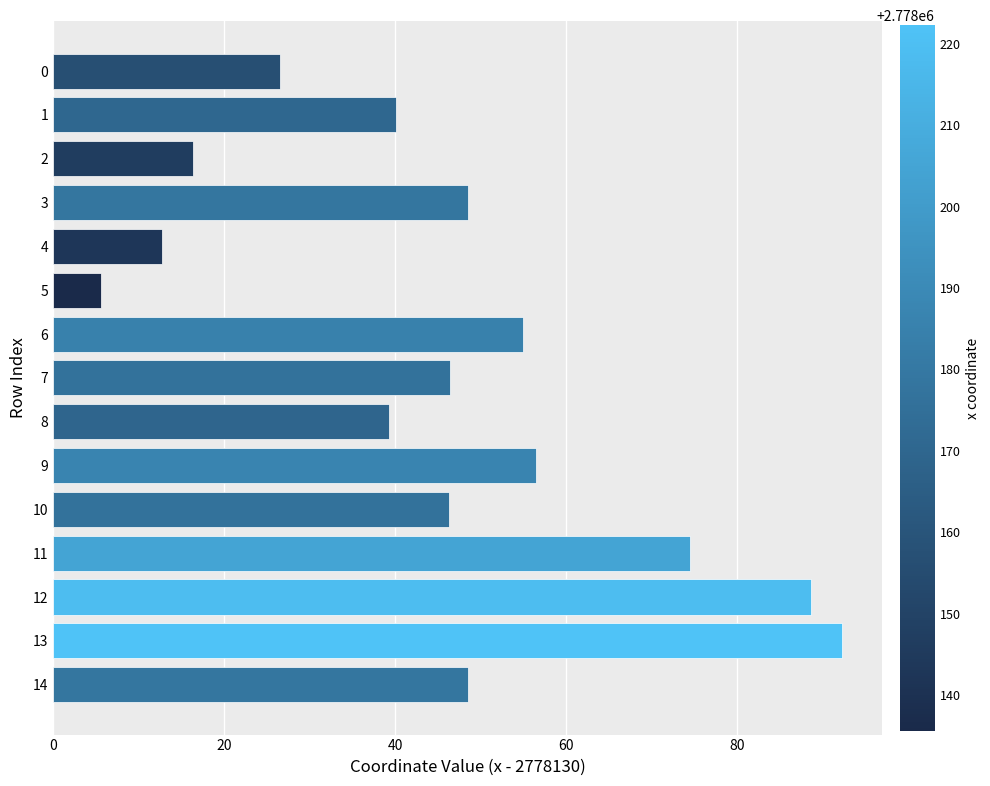

What is the value of the 1st bar from the top?

26.6